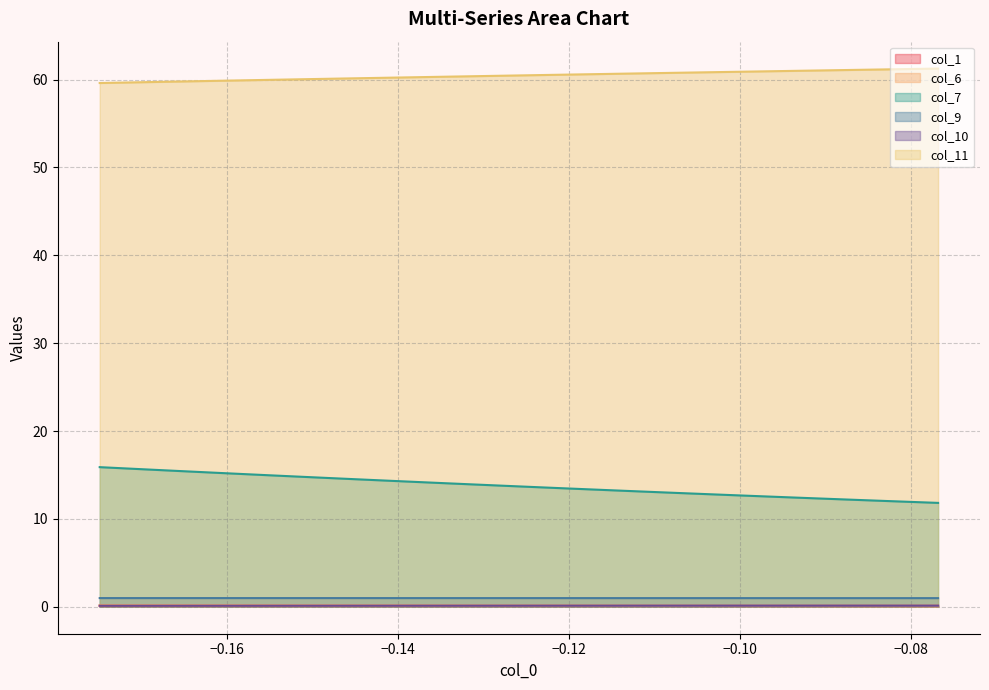

Which series has the largest total across all categories?

col_11